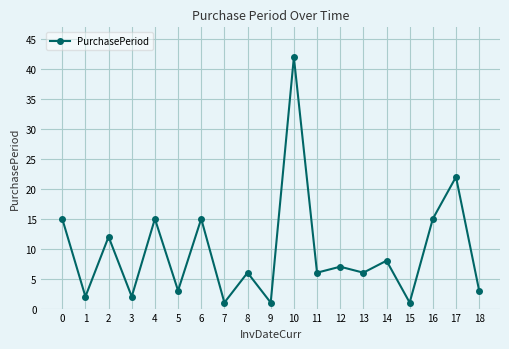

Which category has the highest value across all series?

10